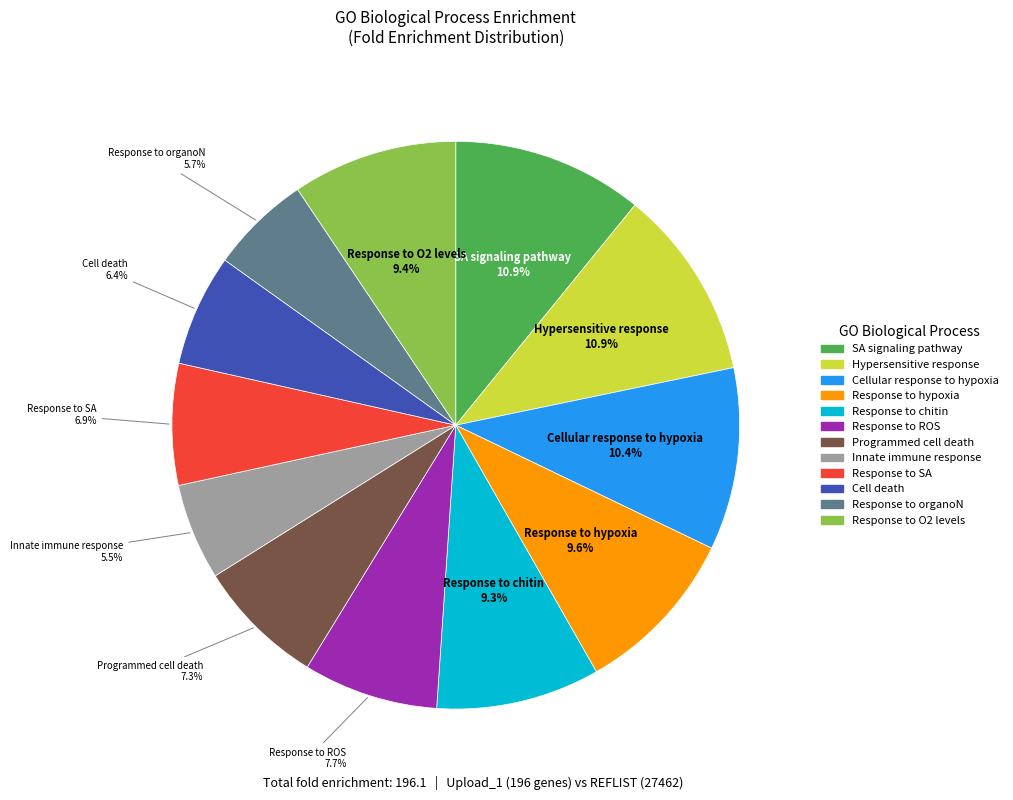

Is there any slice that represents more than half of the pie?

No